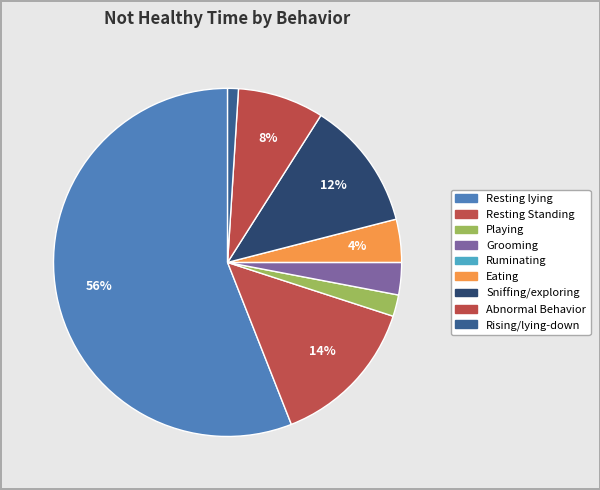

Approximately how many times larger is the value at Grooming compared to Eating?

0.8